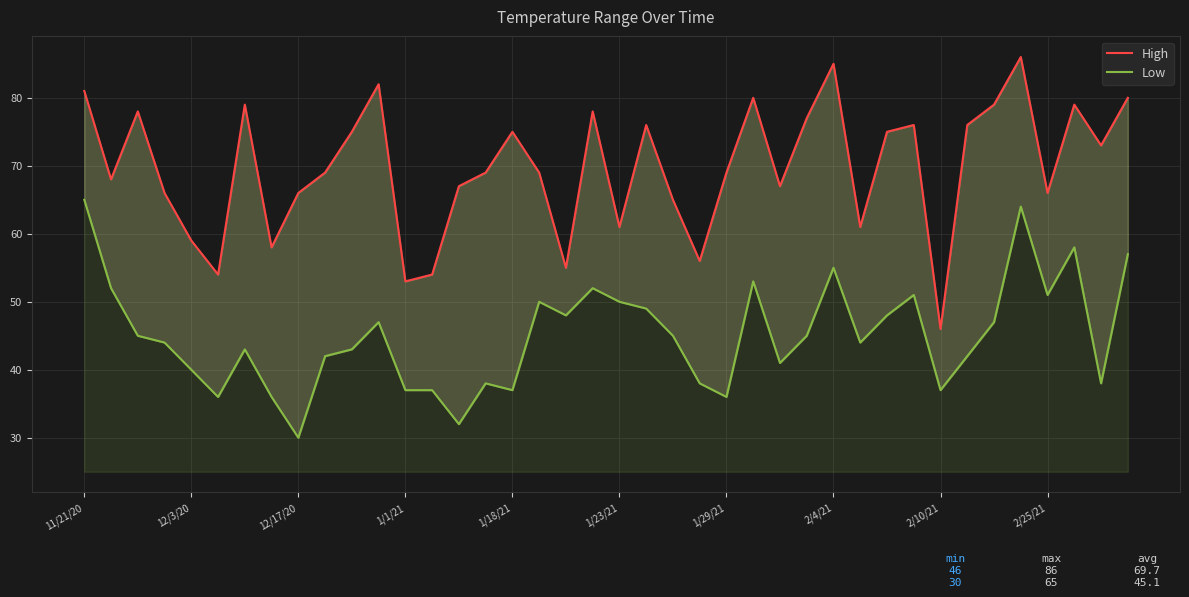

Which category has the highest value across all series?

35